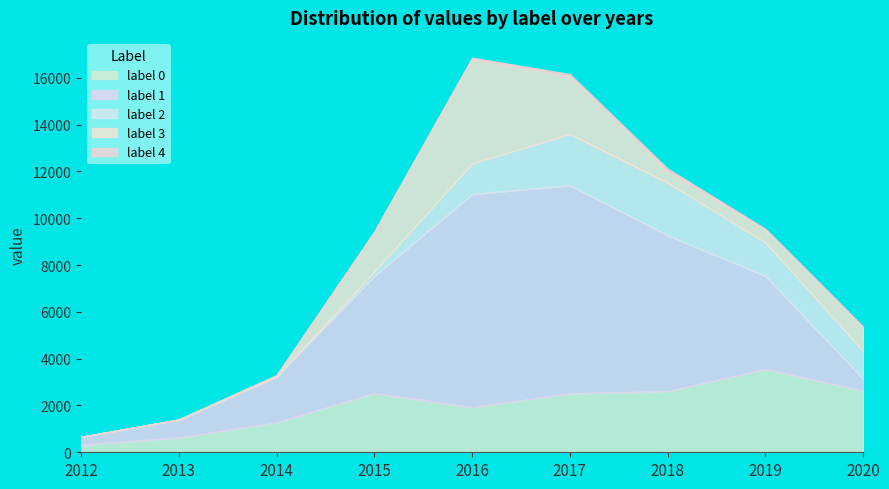

True or false: 4 and 0 cross at least once.

False